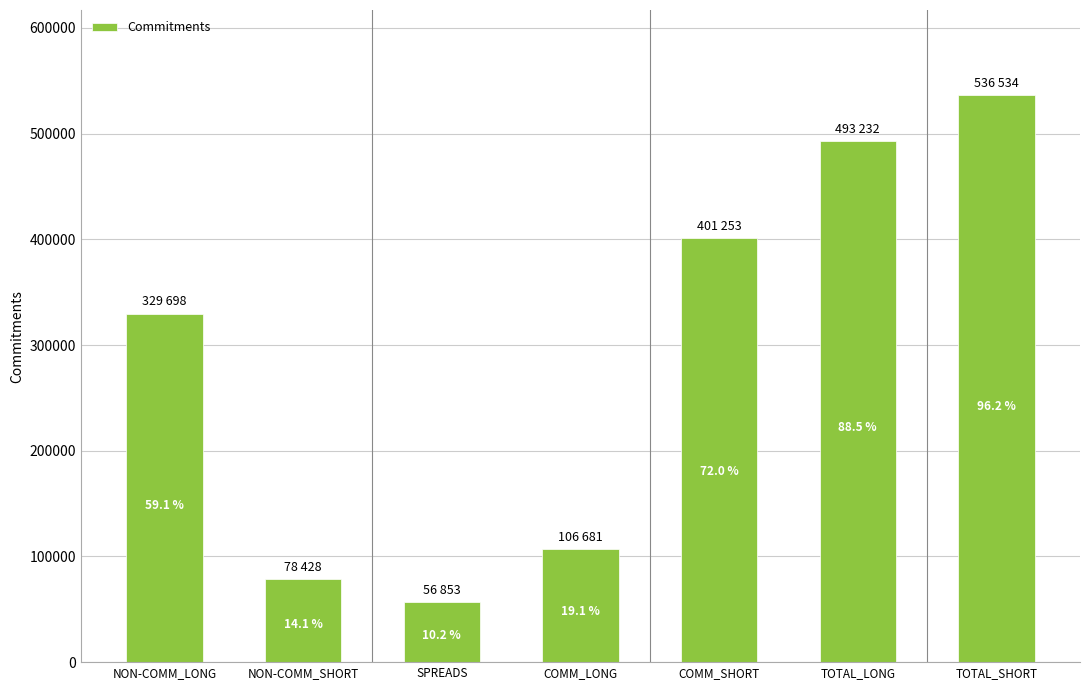

How many bars are there in total?

7